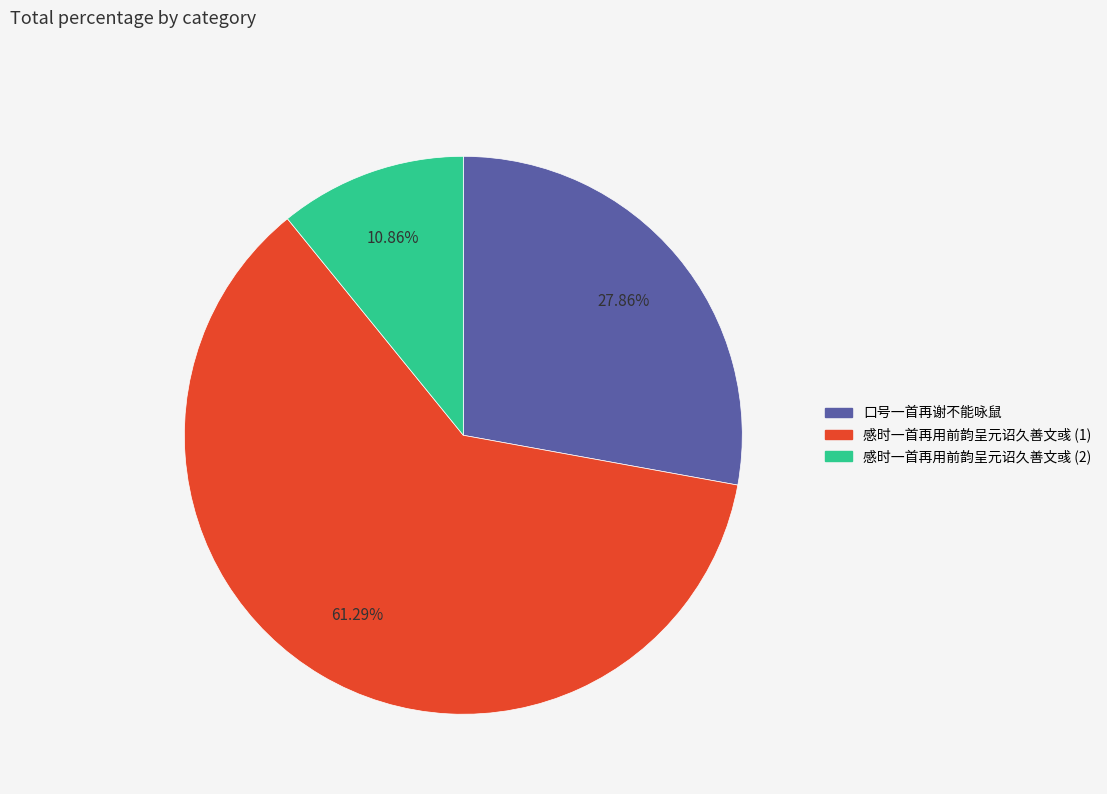

Does any single category account for the majority?

Yes